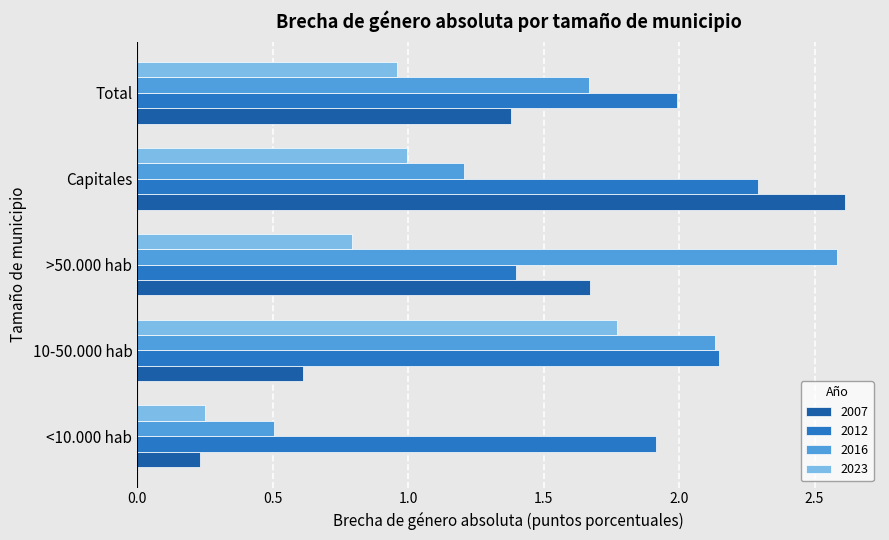

Which series has the largest range (max minus min)?

2007